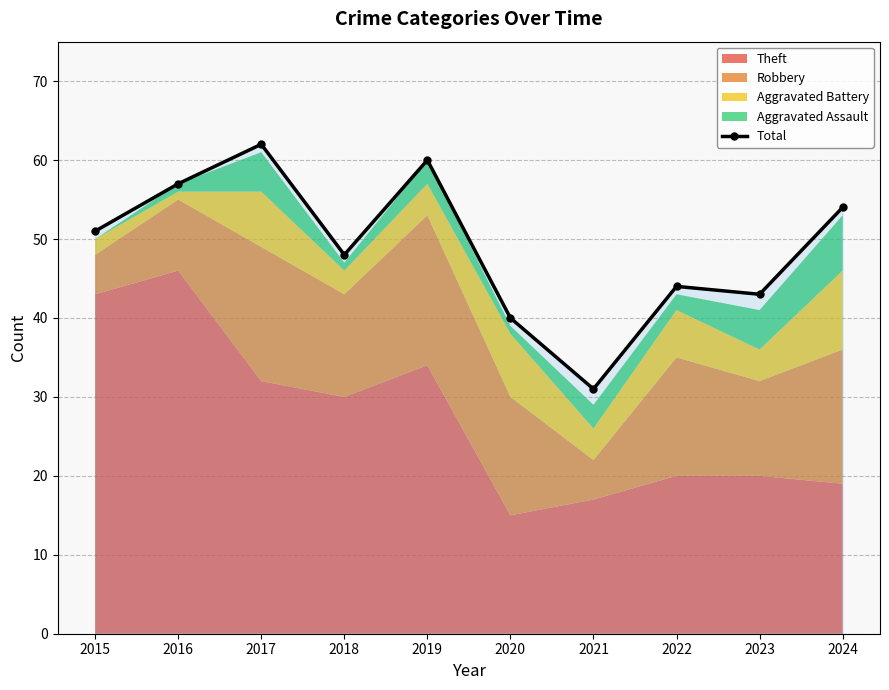

Approximately how many times larger is the value at 2021 compared to 2016?

0.5